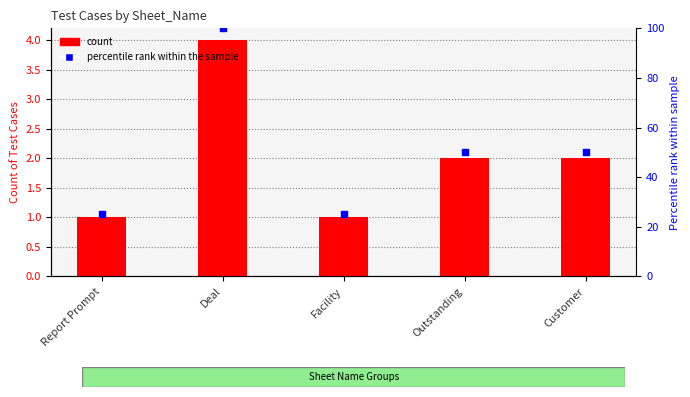

At how many categories does at least one series exceed 87?

1